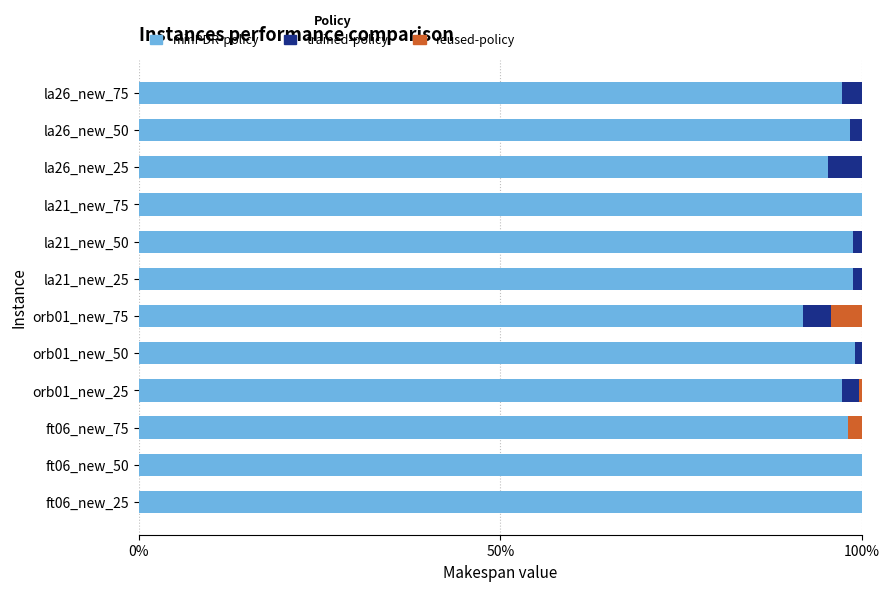

The value of minPDR-policy at la26_new_75 is 97.3. True or false?

True